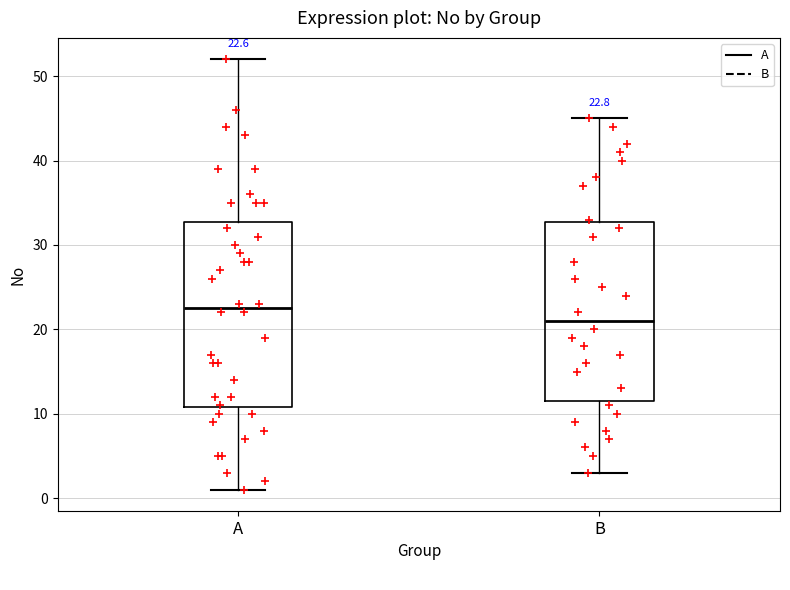

Which box has the lowest median line?

B